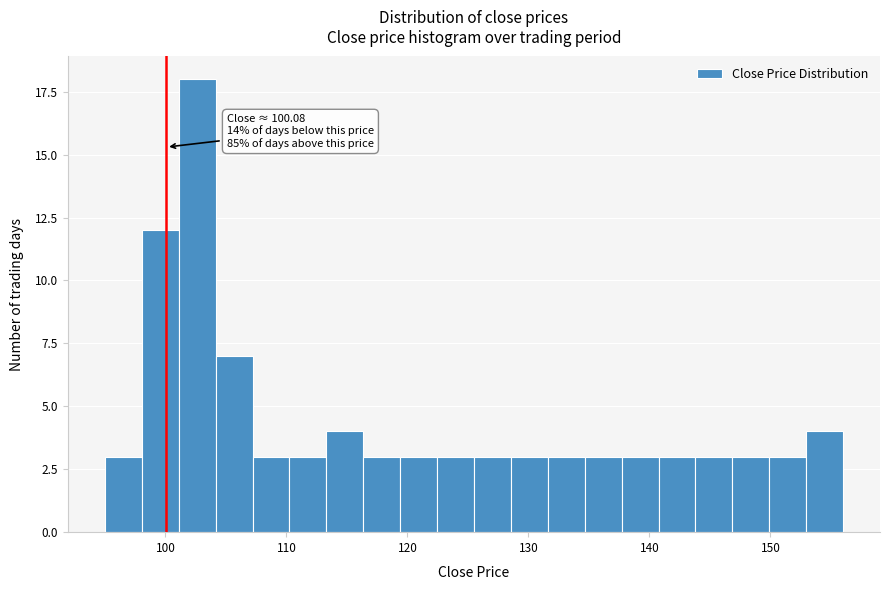

Read against the x-axis, roughly where is the centre of the tallest bar?

103